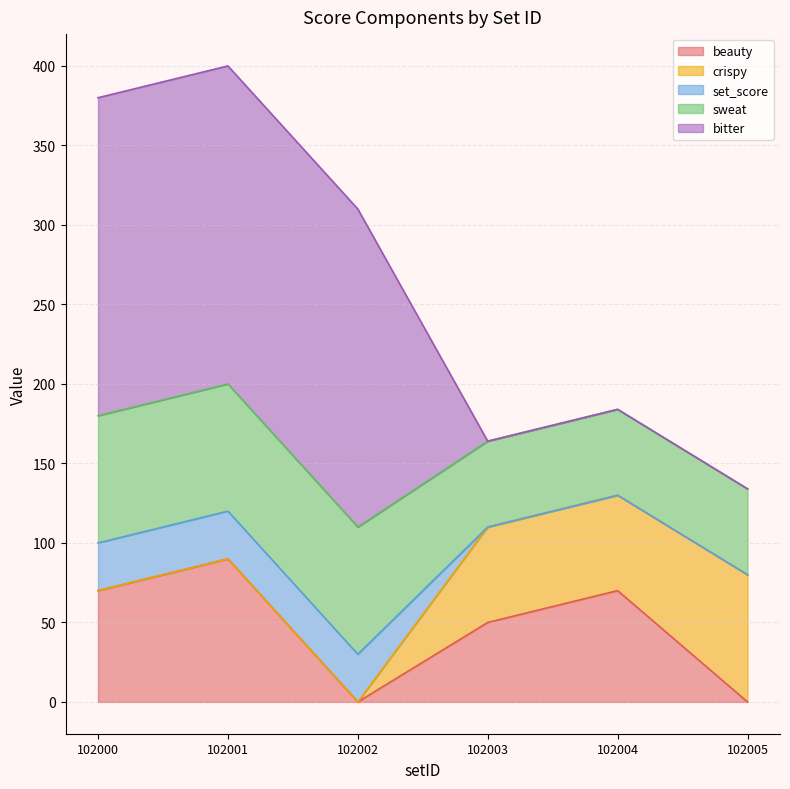

Is it true that sweat equals 125 at 102002?

False